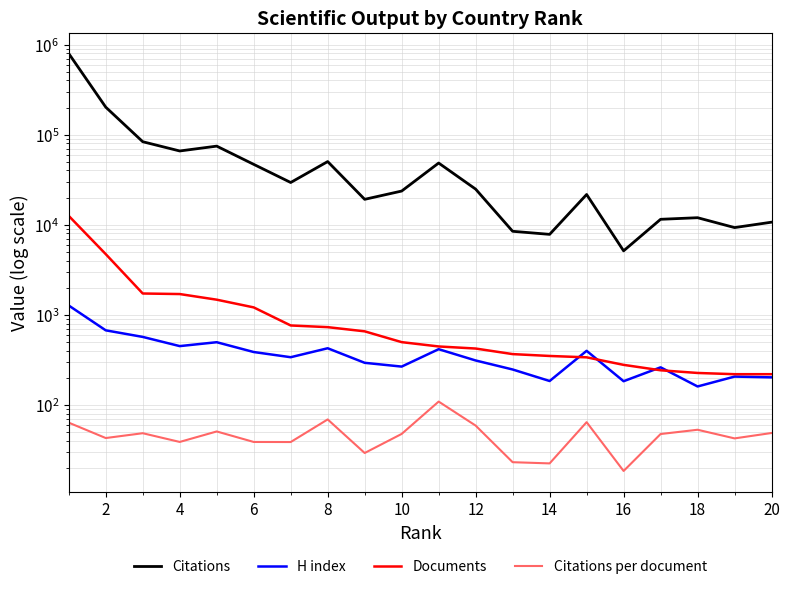

What is the average value of the H index series?

386.4